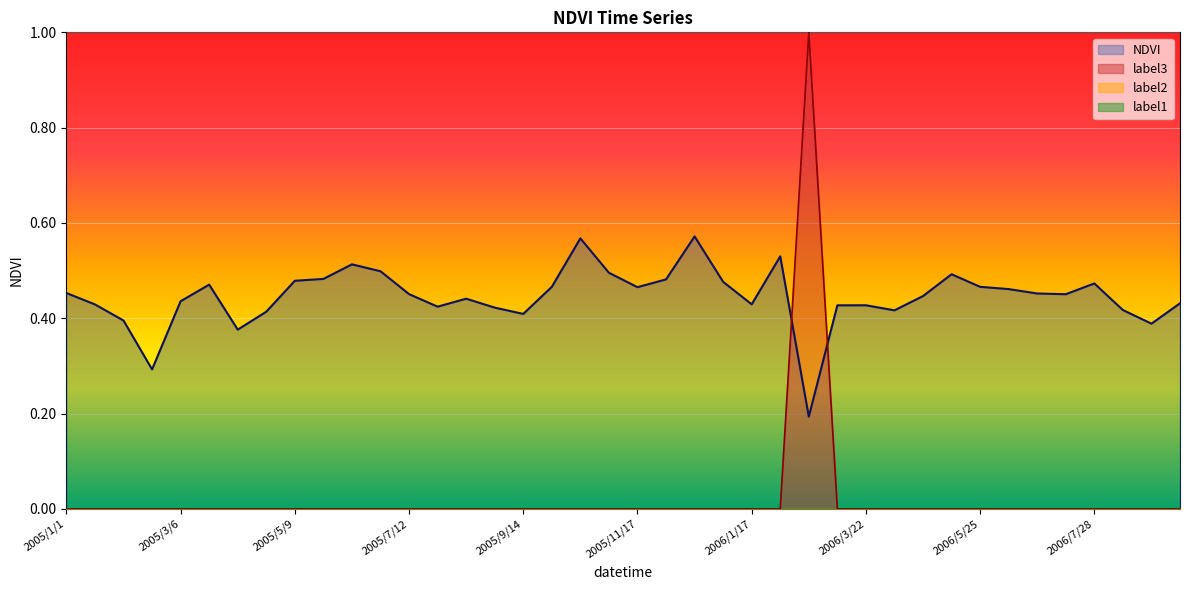

At how many categories does at least one series exceed 0?

40